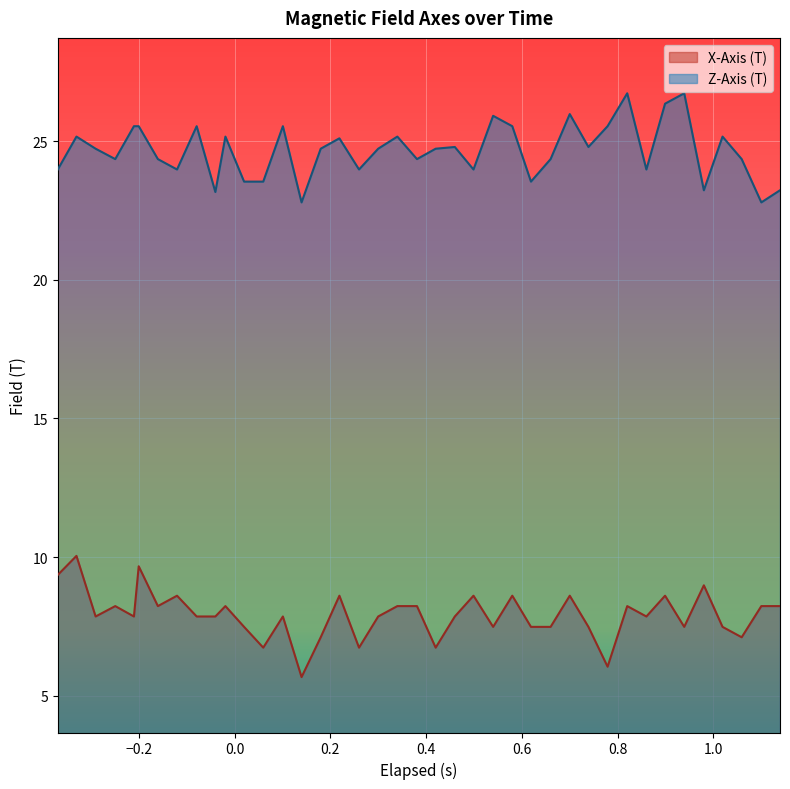

What is the difference between the maximum and minimum values in the Z-Axis (T) series?

3.9